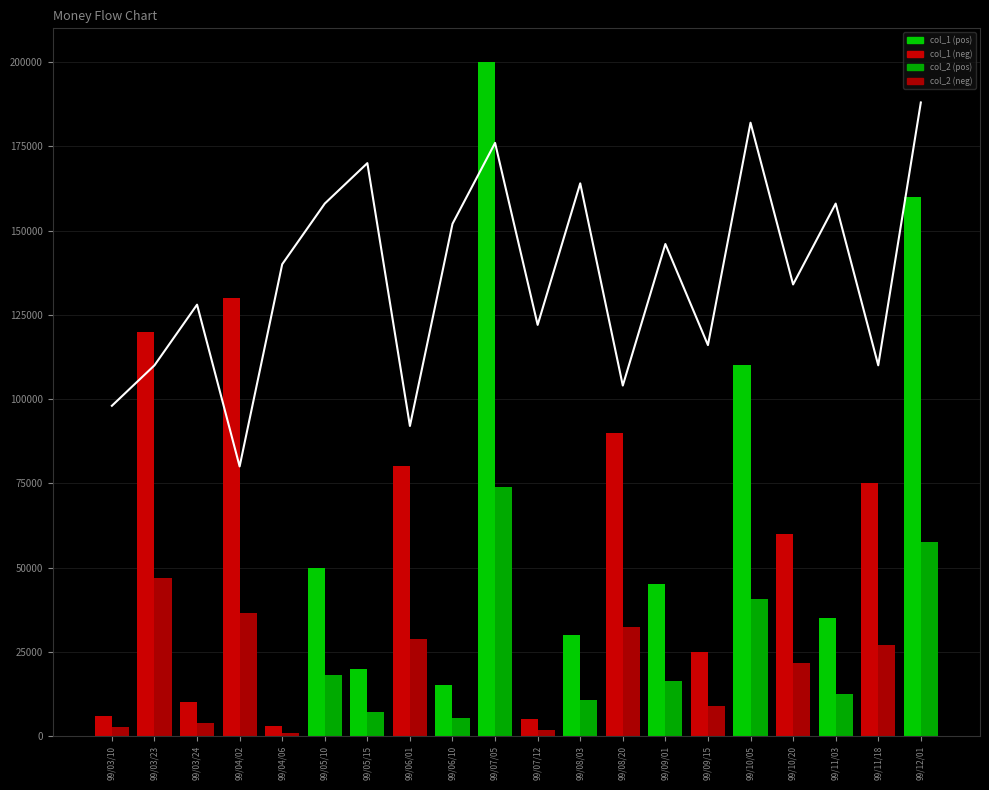

Which category has the lowest value in the col_7_line series?

99/04/02